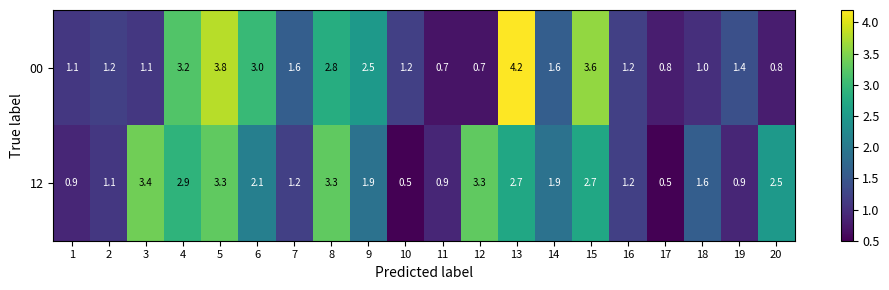

True or false: 00 has a value of 0.2 at 17.

False